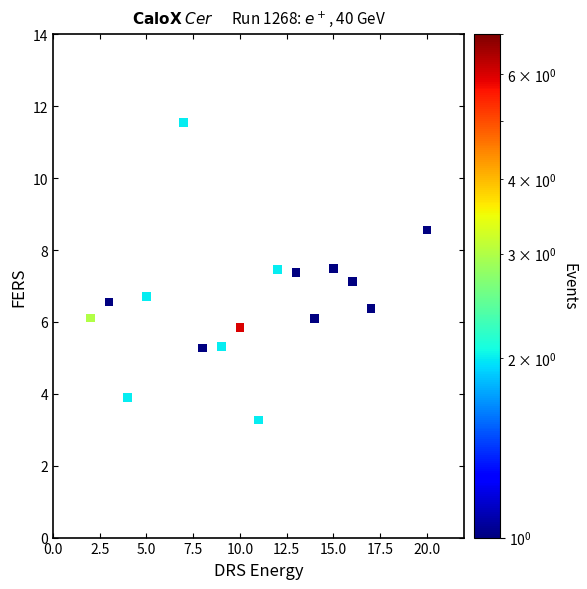

What is the range of Y values (max minus min)?

8.3